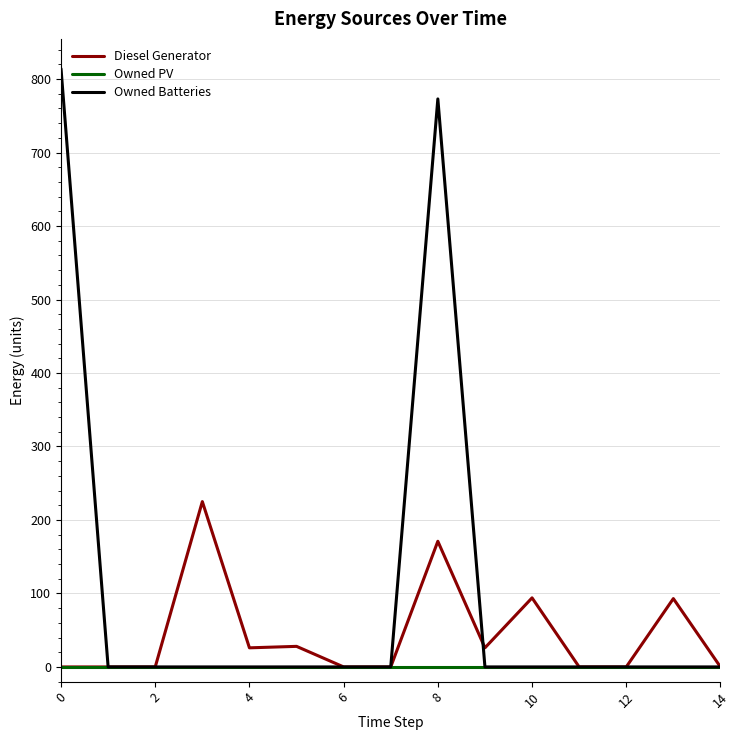

Is this an area chart (filled region under the line)?

No